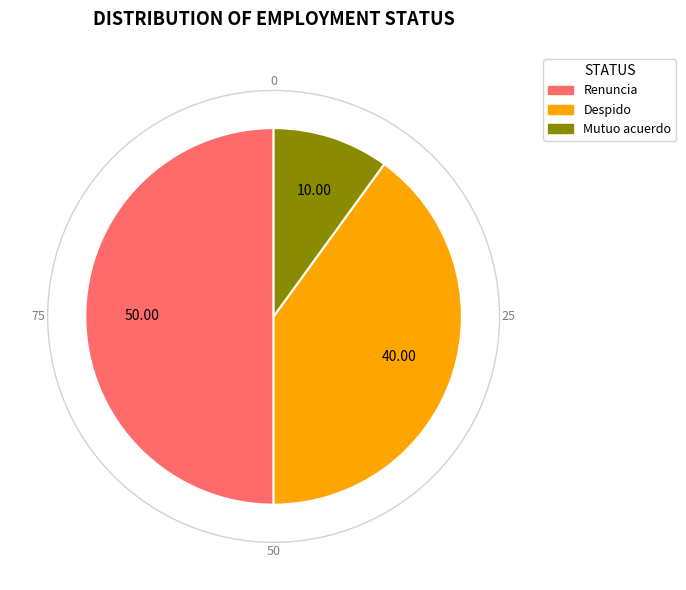

Do Renuncia and Despido together represent more than half of the pie?

Yes